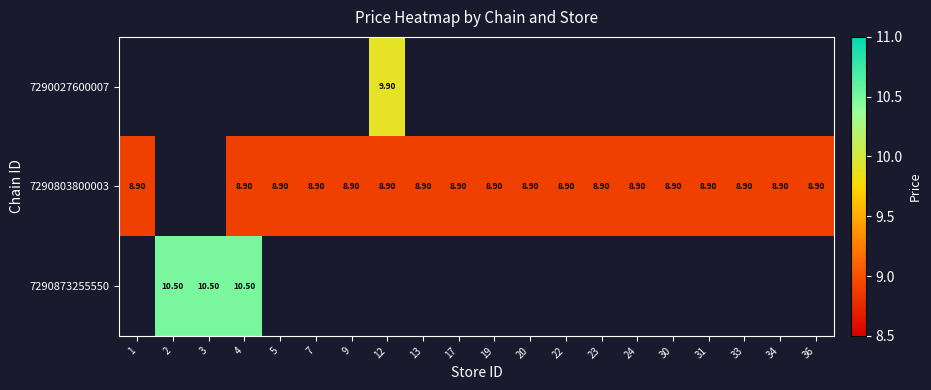

Is the value of 7290803800003 at 2 greater than the value of 7290027600007 at 7?

No